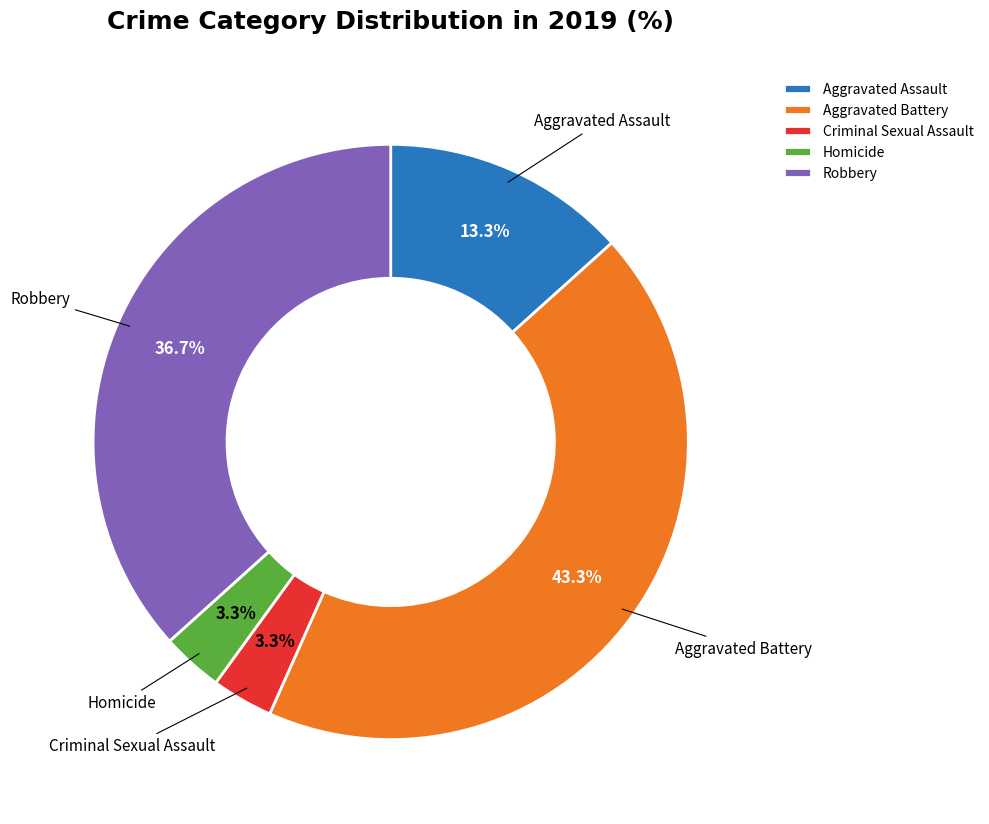

Which has a higher value, Aggravated Assault or Aggravated Battery?

Aggravated Battery